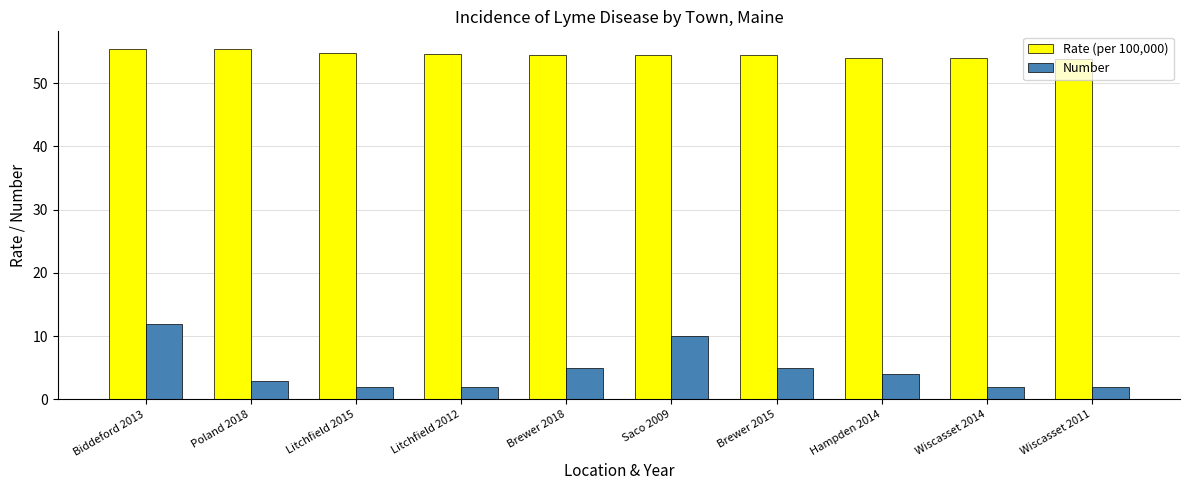

What is the smallest value displayed?

2.0